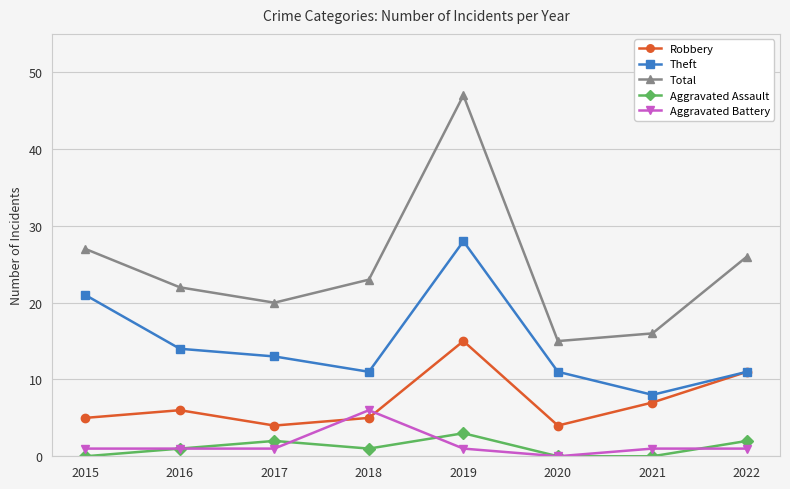

What are all the series names shown in the legend?

Robbery, Theft, Total, Aggravated Assault, Aggravated Battery